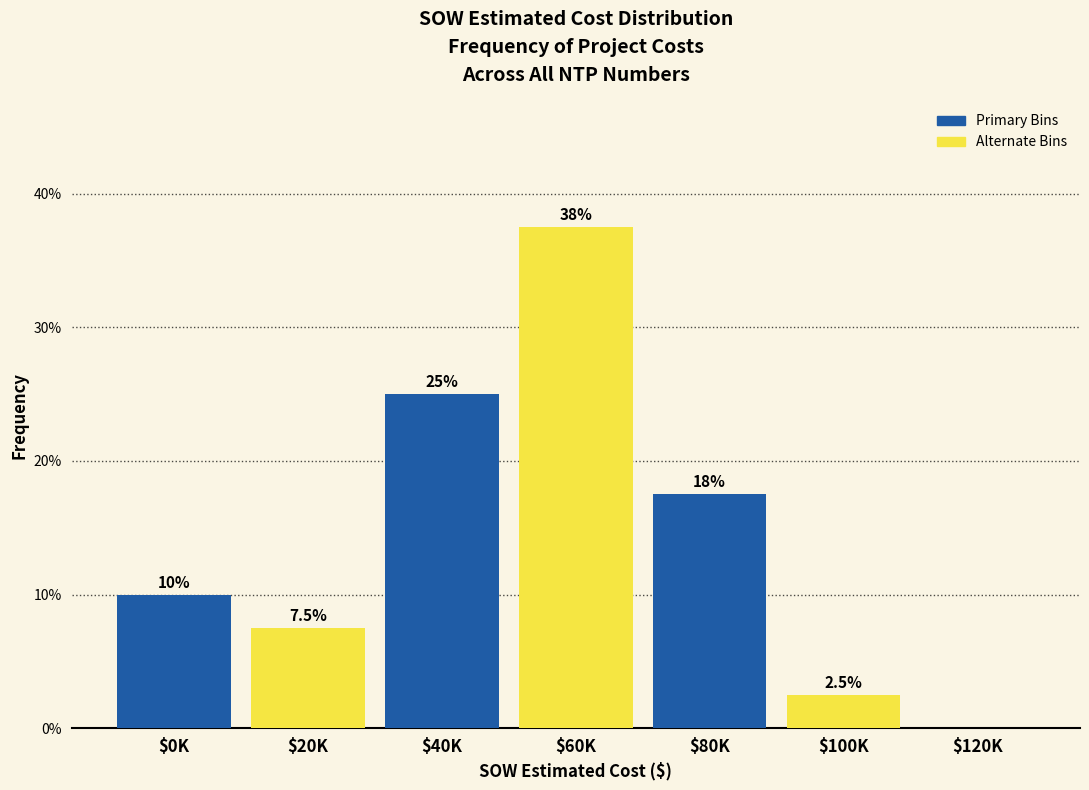

What is the greatest value displayed?

37.5